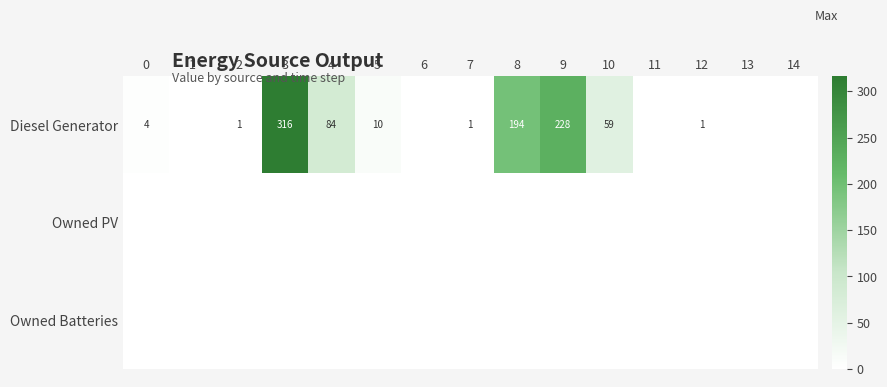

What is the difference between the Diesel Generator values at 9 and 10?

169